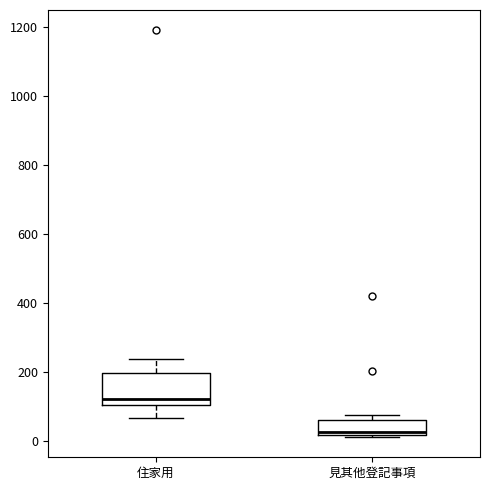

Which box's median line is the highest?

住家用